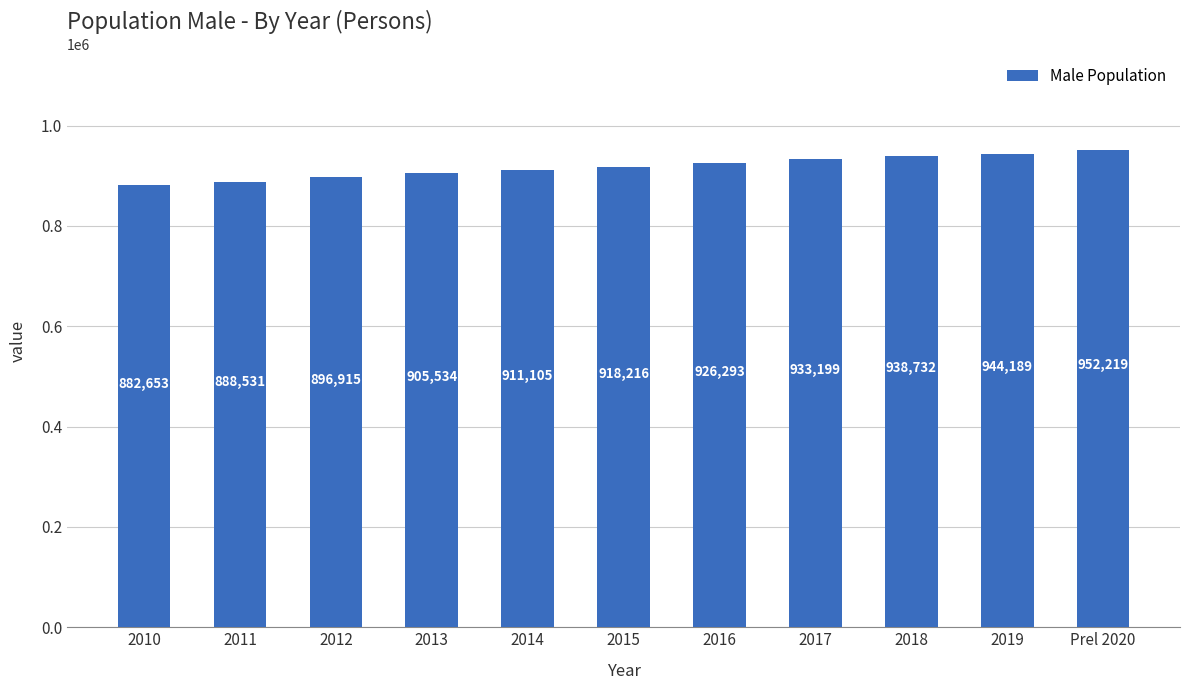

What is the change in value from 2013 to 2018?

+33198